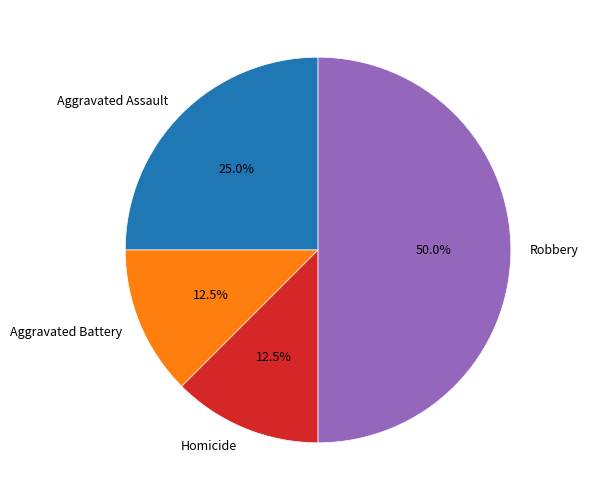

What is the largest slice in the pie chart?

Robbery